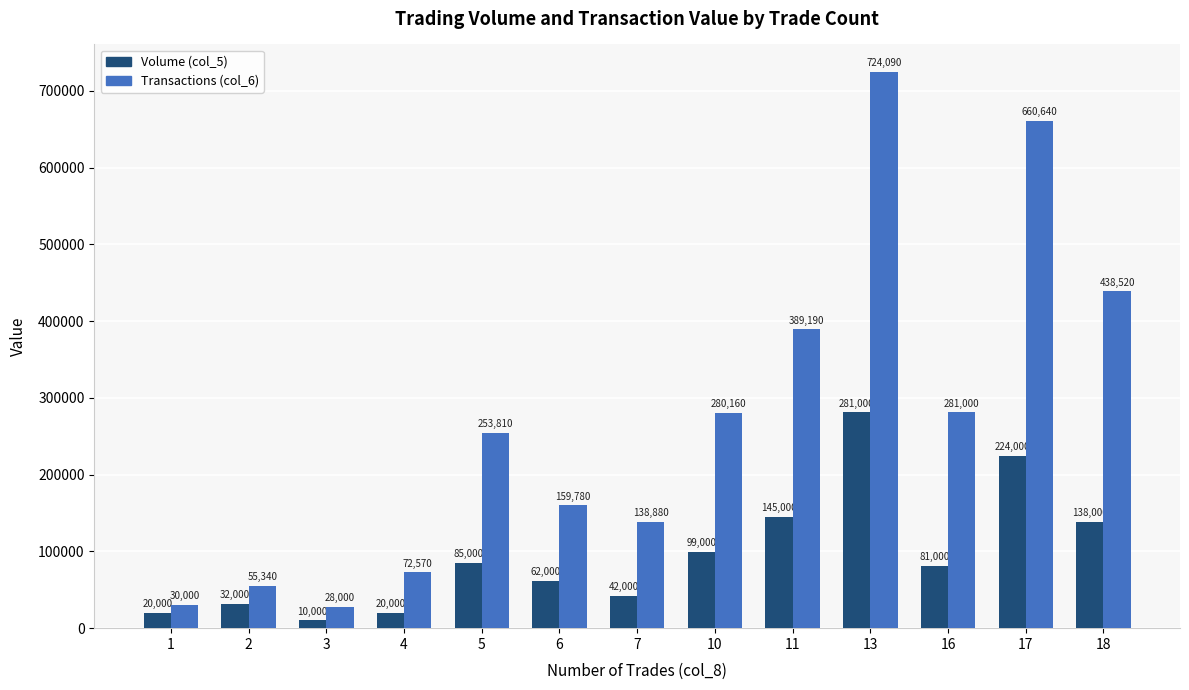

What is the average value of the Transactions (col_6) series?

270152